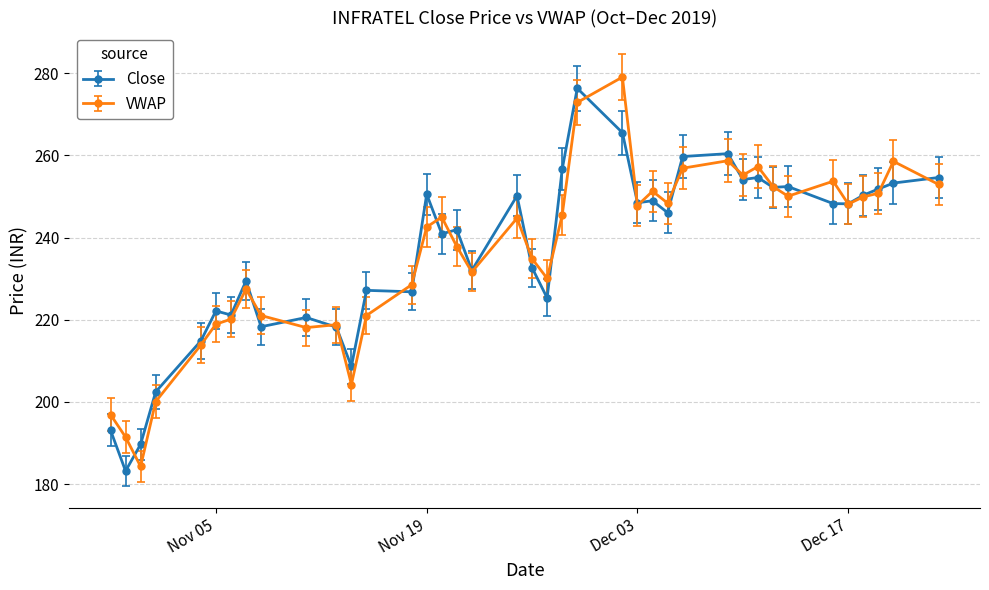

What is the value of the Close point at the 24th from the left?

265.5